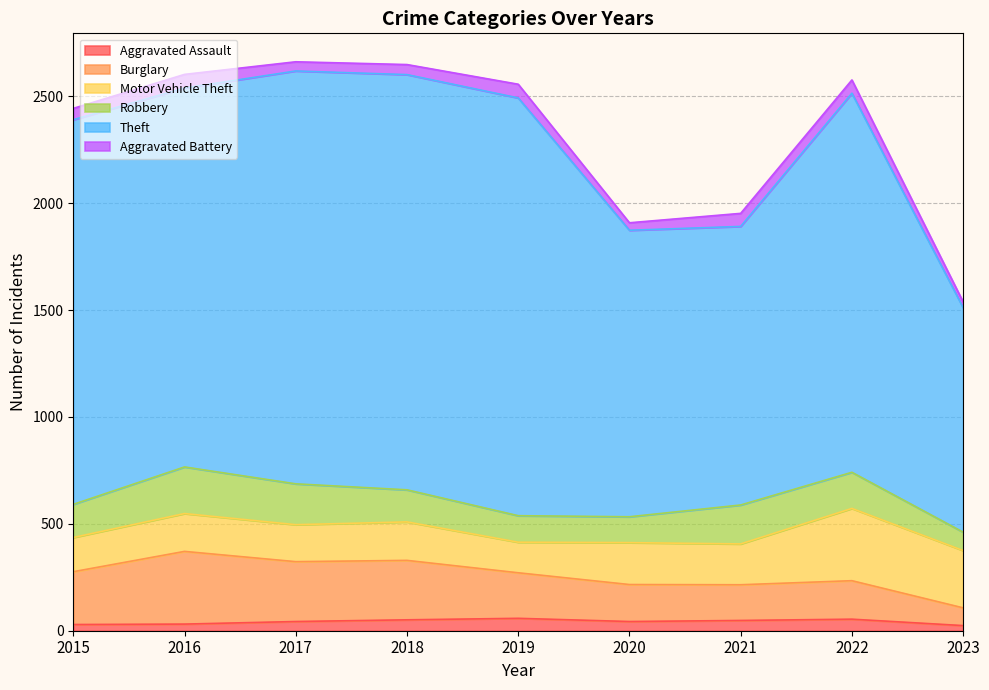

The value of Aggravated Battery at 2022 is 14. True or false?

False